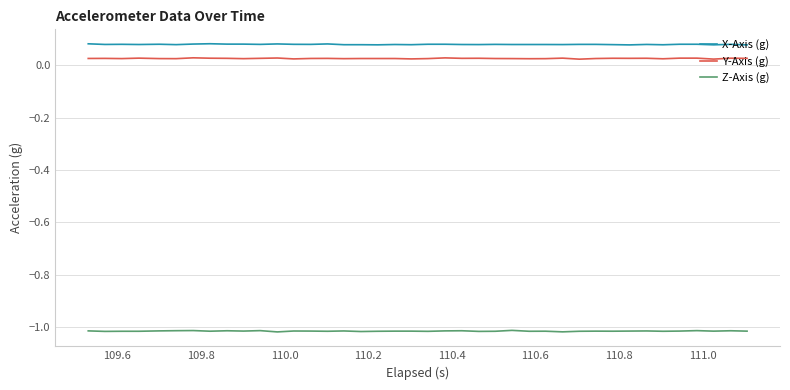

True or false: X-Axis (g) and Y-Axis (g) cross at least once.

False